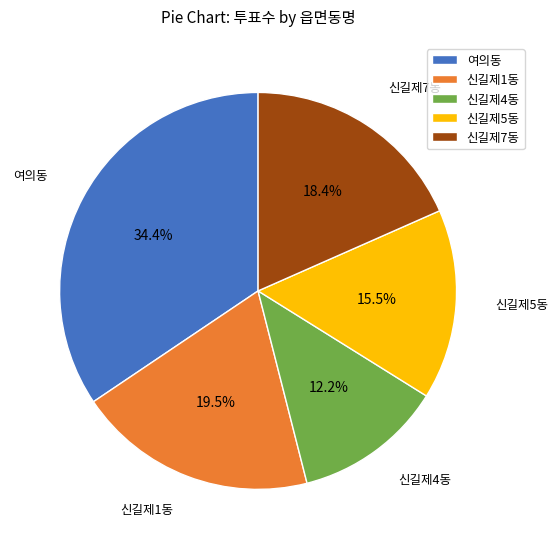

What is the ratio of the value at 여의동 to the value at 신길제4동?

2.8